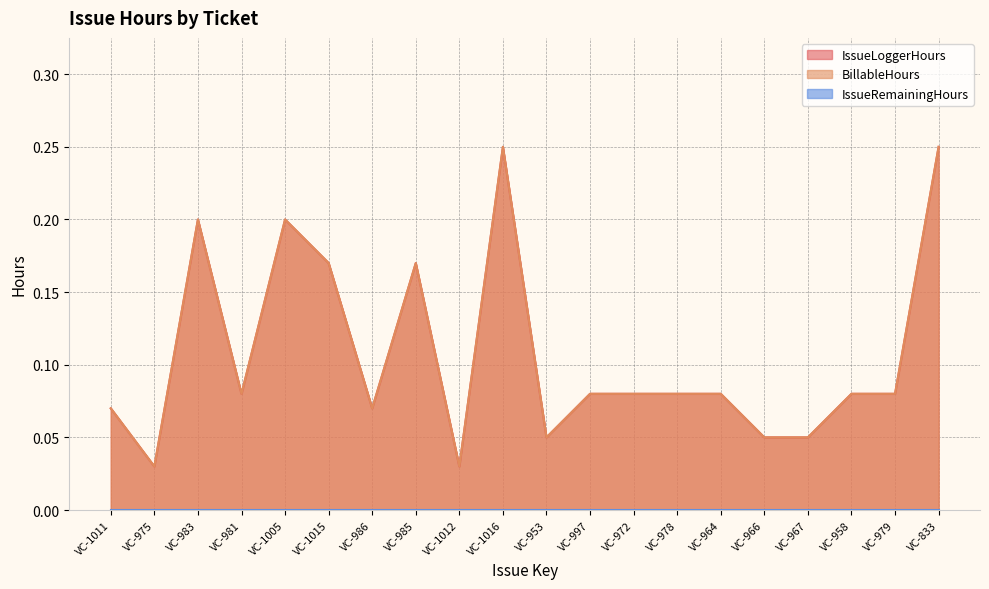

What is the total value across all series at VC-981?

0.2